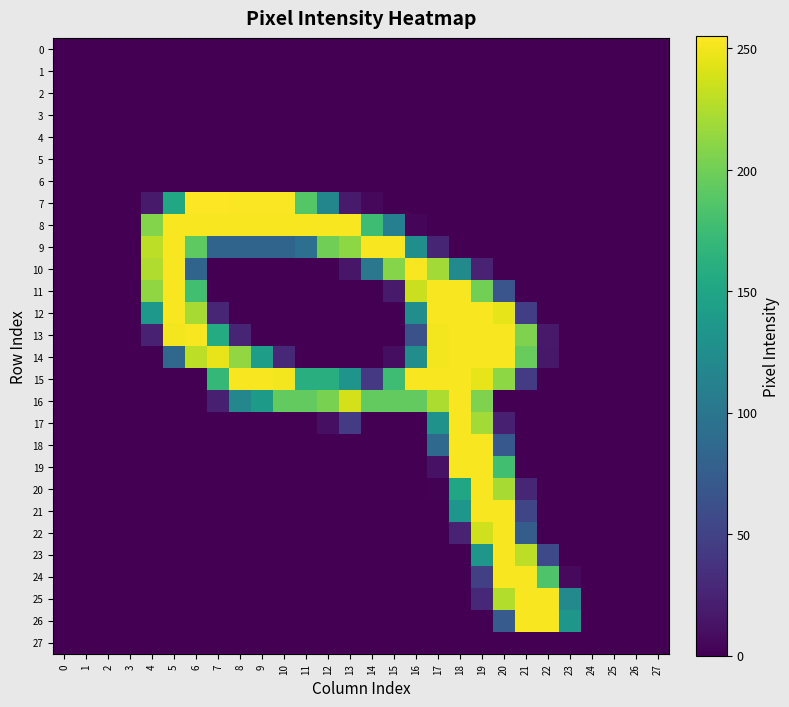

Reading right to left, list all the values displayed in this chart.

0: 27=0	26=0	25=0	24=0	23=0	22=0	21=0	20=0	19=0	18=0	17=0	16=0	15=0	14=0	13=0	12=0	11=0	10=0	9=0	8=0	7=0	6=0	5=0	4=0	3=0	2=0	1=0	0=0
1: 27=0	26=0	25=0	24=0	23=0	22=0	21=0	20=0	19=0	18=0	17=0	16=0	15=0	14=0	13=0	12=0	11=0	10=0	9=0	8=0	7=0	6=0	5=0	4=0	3=0	2=0	1=0	0=0
2: 27=0	26=0	25=0	24=0	23=0	22=0	21=0	20=0	19=0	18=0	17=0	16=0	15=0	14=0	13=0	12=0	11=0	10=0	9=0	8=0	7=0	6=0	5=0	4=0	3=0	2=0	1=0	0=0
3: 27=0	26=0	25=0	24=0	23=0	22=0	21=0	20=0	19=0	18=0	17=0	16=0	15=0	14=0	13=0	12=0	11=0	10=0	9=0	8=0	7=0	6=0	5=0	4=0	3=0	2=0	1=0	0=0
4: 27=0	26=0	25=0	24=0	23=0	22=0	21=0	20=0	19=0	18=0	17=0	16=0	15=0	14=0	13=0	12=0	11=0	10=0	9=0	8=0	7=0	6=0	5=0	4=0	3=0	2=0	1=0	0=0
5: 27=0	26=0	25=0	24=0	23=0	22=0	21=0	20=0	19=0	18=0	17=0	16=0	15=0	14=0	13=0	12=0	11=0	10=0	9=0	8=0	7=0	6=0	5=0	4=0	3=0	2=0	1=0	0=0
6: 27=0	26=0	25=0	24=0	23=0	22=0	21=0	20=0	19=0	18=0	17=0	16=0	15=0	14=0	13=0	12=0	11=0	10=0	9=0	8=0	7=0	6=0	5=0	4=0	3=0	2=0	1=0	0=0
7: 27=0	26=0	25=0	24=0	23=0	22=0	21=0	20=0	19=0	18=0	17=0	16=0	15=0	14=5	13=18	12=117	11=188	10=254	9=254	8=254	7=255	6=255	5=153	4=18	3=0	2=0	1=0	0=0
8: 27=0	26=0	25=0	24=0	23=0	22=0	21=0	20=0	19=0	18=0	17=0	16=4	15=110	14=176	13=253	12=253	11=253	10=253	9=253	8=253	7=253	6=253	5=253	4=208	3=0	2=0	1=0	0=0
9: 27=0	26=0	25=0	24=0	23=0	22=0	21=0	20=0	19=0	18=0	17=26	16=127	15=253	14=253	13=212	12=200	11=93	10=82	9=82	8=82	7=82	6=192	5=253	4=230	3=0	2=0	1=0	0=0
10: 27=0	26=0	25=0	24=0	23=0	22=0	21=0	20=0	19=25	18=121	17=220	16=253	15=209	14=101	13=15	12=0	11=0	10=0	9=0	8=0	7=0	6=82	5=253	4=225	3=0	2=0	1=0	0=0
11: 27=0	26=0	25=0	24=0	23=0	22=0	21=0	20=67	19=201	18=253	17=253	16=235	15=18	14=0	13=0	12=0	11=0	10=0	9=0	8=0	7=0	6=178	5=253	4=213	3=0	2=0	1=0	0=0
12: 27=0	26=0	25=0	24=0	23=0	22=0	21=47	20=246	19=253	18=253	17=253	16=126	15=0	14=0	13=0	12=0	11=0	10=0	9=0	8=0	7=27	6=222	5=253	4=136	3=0	2=0	1=0	0=0
13: 27=0	26=0	25=0	24=0	23=0	22=17	21=206	20=253	19=253	18=253	17=251	16=63	15=0	14=0	13=0	12=0	11=0	10=0	9=0	8=26	7=157	6=253	5=251	4=23	3=0	2=0	1=0	0=0
14: 27=0	26=0	25=0	24=0	23=0	22=16	21=196	20=253	19=253	18=253	17=251	16=126	15=9	14=0	13=0	12=0	11=0	10=29	9=142	8=214	7=247	6=230	5=85	4=0	3=0	2=0	1=0	0=0
15: 27=0	26=0	25=0	24=0	23=0	22=0	21=44	20=212	19=246	18=253	17=253	16=253	15=176	14=42	13=132	12=160	11=160	10=251	9=253	8=253	7=170	6=0	5=0	4=0	3=0	2=0	1=0	0=0
16: 27=0	26=0	25=0	24=0	23=0	22=0	21=0	20=0	19=206	18=253	17=224	16=194	15=194	14=194	13=239	12=204	11=194	10=194	9=139	8=118	7=22	6=0	5=0	4=0	3=0	2=0	1=0	0=0
17: 27=0	26=0	25=0	24=0	23=0	22=0	21=0	20=22	19=220	18=253	17=130	16=0	15=0	14=0	13=45	12=10	11=0	10=0	9=0	8=0	7=0	6=0	5=0	4=0	3=0	2=0	1=0	0=0
18: 27=0	26=0	25=0	24=0	23=0	22=0	21=0	20=70	19=253	18=253	17=87	16=0	15=0	14=0	13=0	12=0	11=0	10=0	9=0	8=0	7=0	6=0	5=0	4=0	3=0	2=0	1=0	0=0
19: 27=0	26=0	25=0	24=0	23=0	22=0	21=0	20=178	19=253	18=253	17=12	16=0	15=0	14=0	13=0	12=0	11=0	10=0	9=0	8=0	7=0	6=0	5=0	4=0	3=0	2=0	1=0	0=0
20: 27=0	26=0	25=0	24=0	23=0	22=0	21=27	20=222	19=253	18=150	17=1	16=0	15=0	14=0	13=0	12=0	11=0	10=0	9=0	8=0	7=0	6=0	5=0	4=0	3=0	2=0	1=0	0=0
21: 27=0	26=0	25=0	24=0	23=0	22=0	21=53	20=253	19=253	18=134	17=0	16=0	15=0	14=0	13=0	12=0	11=0	10=0	9=0	8=0	7=0	6=0	5=0	4=0	3=0	2=0	1=0	0=0
22: 27=0	26=0	25=0	24=0	23=0	22=0	21=75	20=253	19=237	18=25	17=0	16=0	15=0	14=0	13=0	12=0	11=0	10=0	9=0	8=0	7=0	6=0	5=0	4=0	3=0	2=0	1=0	0=0
23: 27=0	26=0	25=0	24=0	23=0	22=56	21=230	20=253	19=135	18=0	17=0	16=0	15=0	14=0	13=0	12=0	11=0	10=0	9=0	8=0	7=0	6=0	5=0	4=0	3=0	2=0	1=0	0=0
24: 27=0	26=0	25=0	24=0	23=6	22=185	21=253	20=253	19=48	18=0	17=0	16=0	15=0	14=0	13=0	12=0	11=0	10=0	9=0	8=0	7=0	6=0	5=0	4=0	3=0	2=0	1=0	0=0
25: 27=0	26=0	25=0	24=0	23=120	22=253	21=253	20=226	19=29	18=0	17=0	16=0	15=0	14=0	13=0	12=0	11=0	10=0	9=0	8=0	7=0	6=0	5=0	4=0	3=0	2=0	1=0	0=0
26: 27=0	26=0	25=0	24=0	23=135	22=253	21=253	20=73	19=0	18=0	17=0	16=0	15=0	14=0	13=0	12=0	11=0	10=0	9=0	8=0	7=0	6=0	5=0	4=0	3=0	2=0	1=0	0=0
27: 27=0	26=0	25=0	24=0	23=0	22=0	21=0	20=0	19=0	18=0	17=0	16=0	15=0	14=0	13=0	12=0	11=0	10=0	9=0	8=0	7=0	6=0	5=0	4=0	3=0	2=0	1=0	0=0